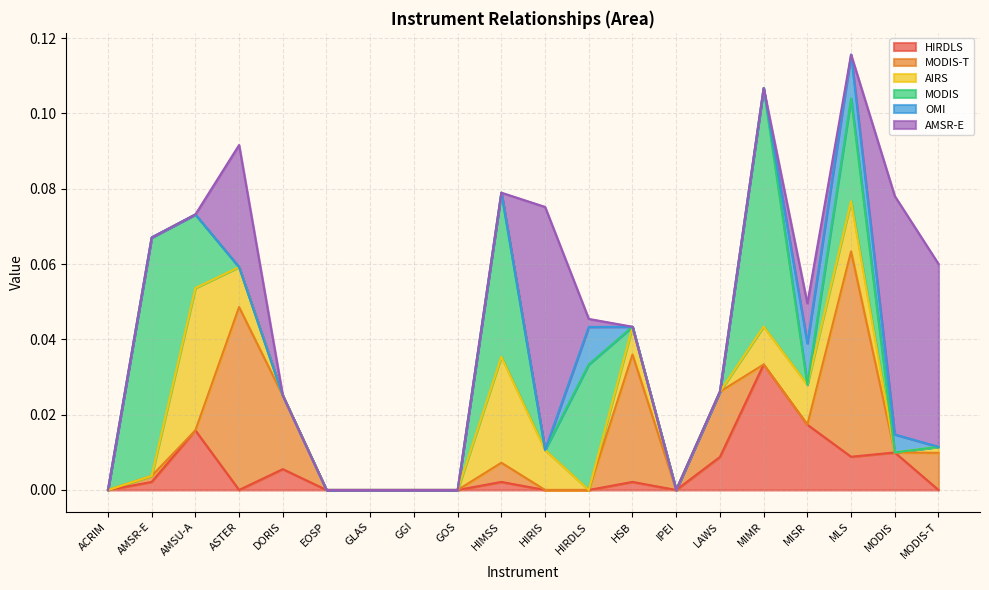

How many series are shown in this chart?

6